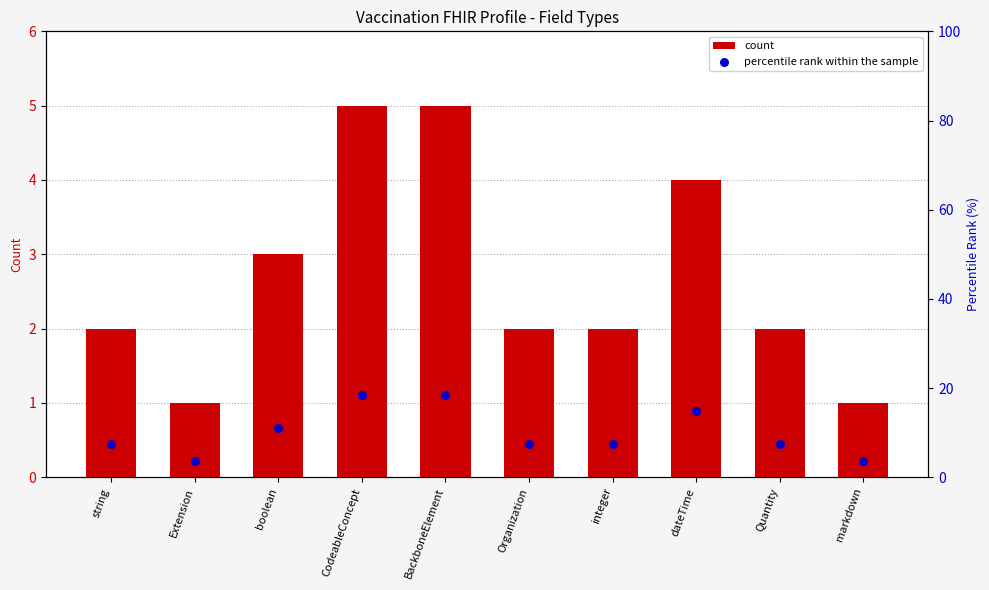

Which series contains the lowest Y value?

count